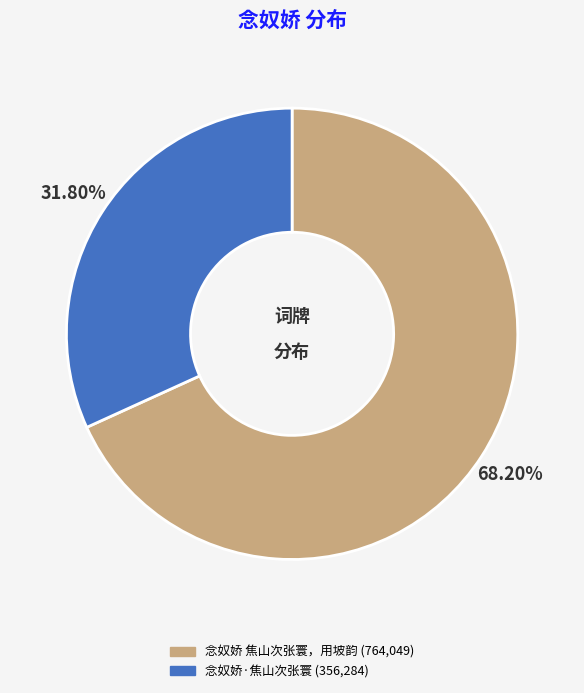

Is there a majority slice in this chart?

Yes